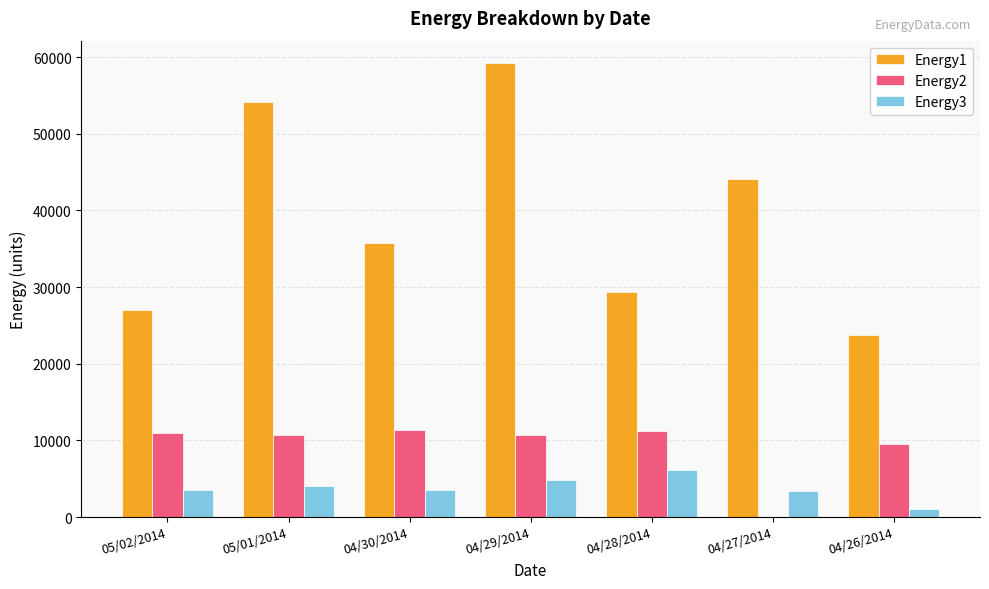

The Energy1 series shows 45060.0 at 04/28/2014. True or false?

False